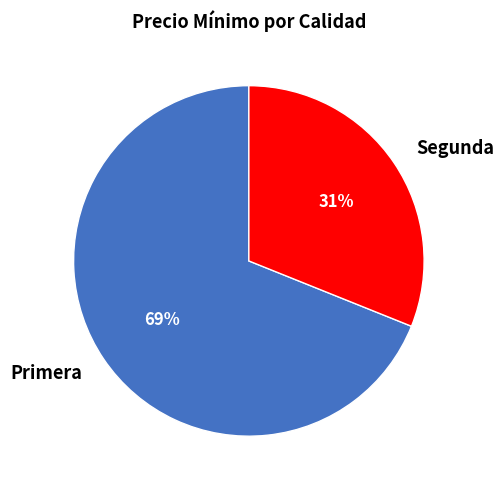

Approximately how many times larger is the value at Primera compared to Segunda?

2.2